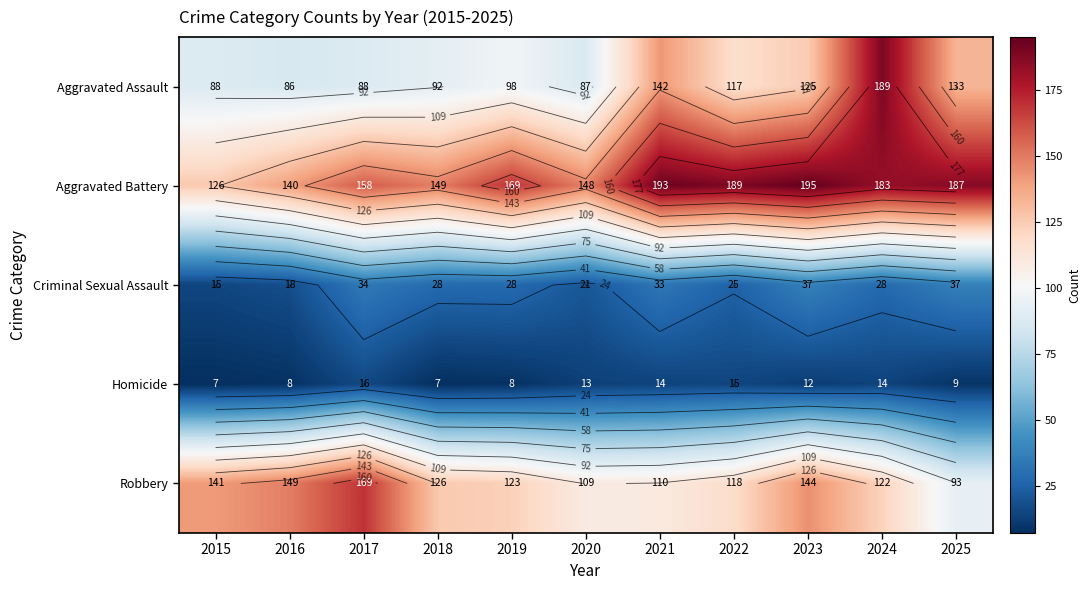

The Robbery series shows 144 at 2023. True or false?

True